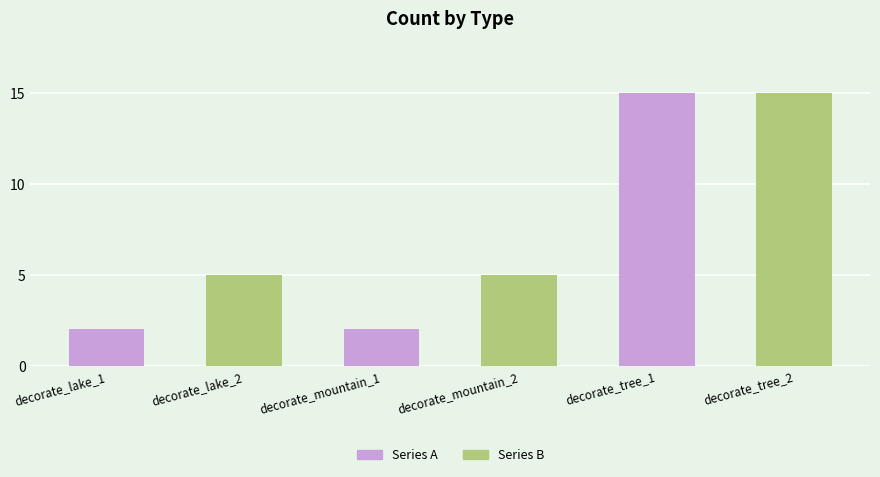

How many values are below 5?

2